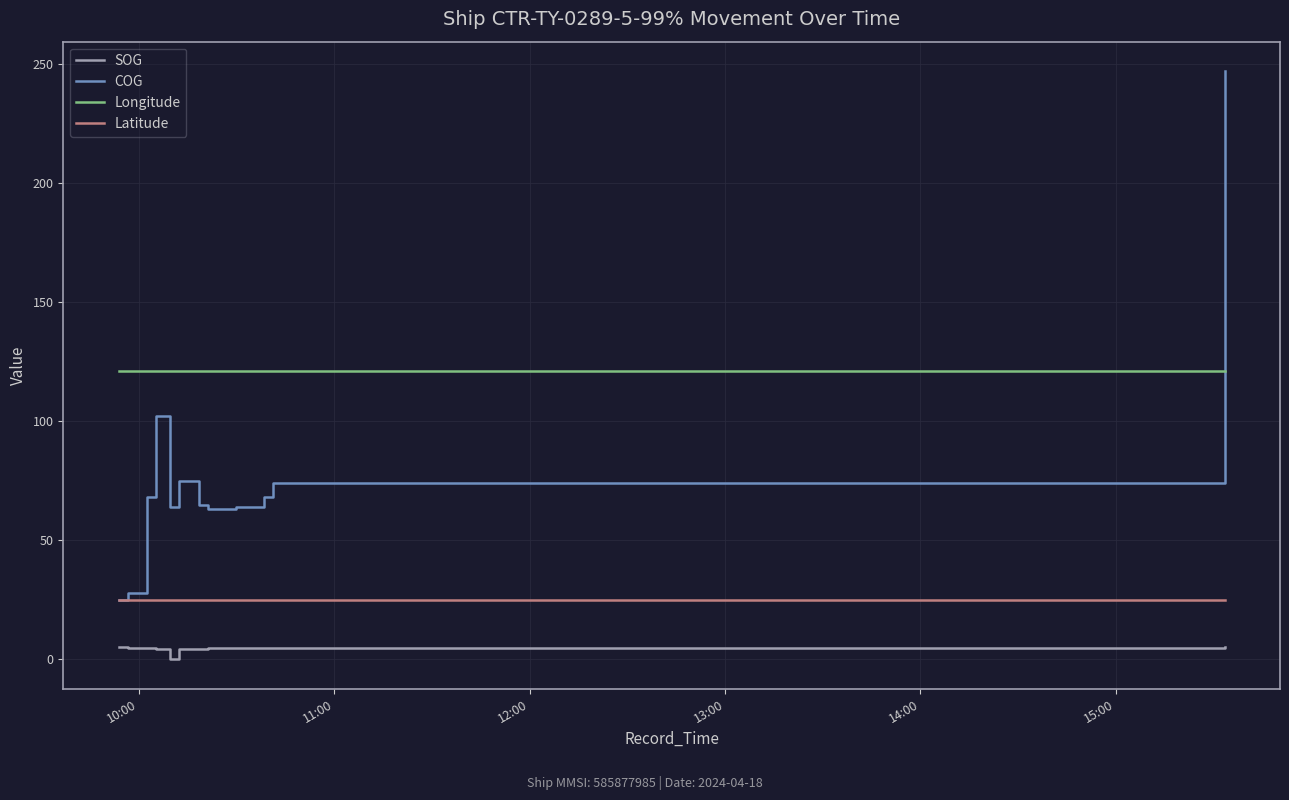

Which series has the widest spread of values?

COG